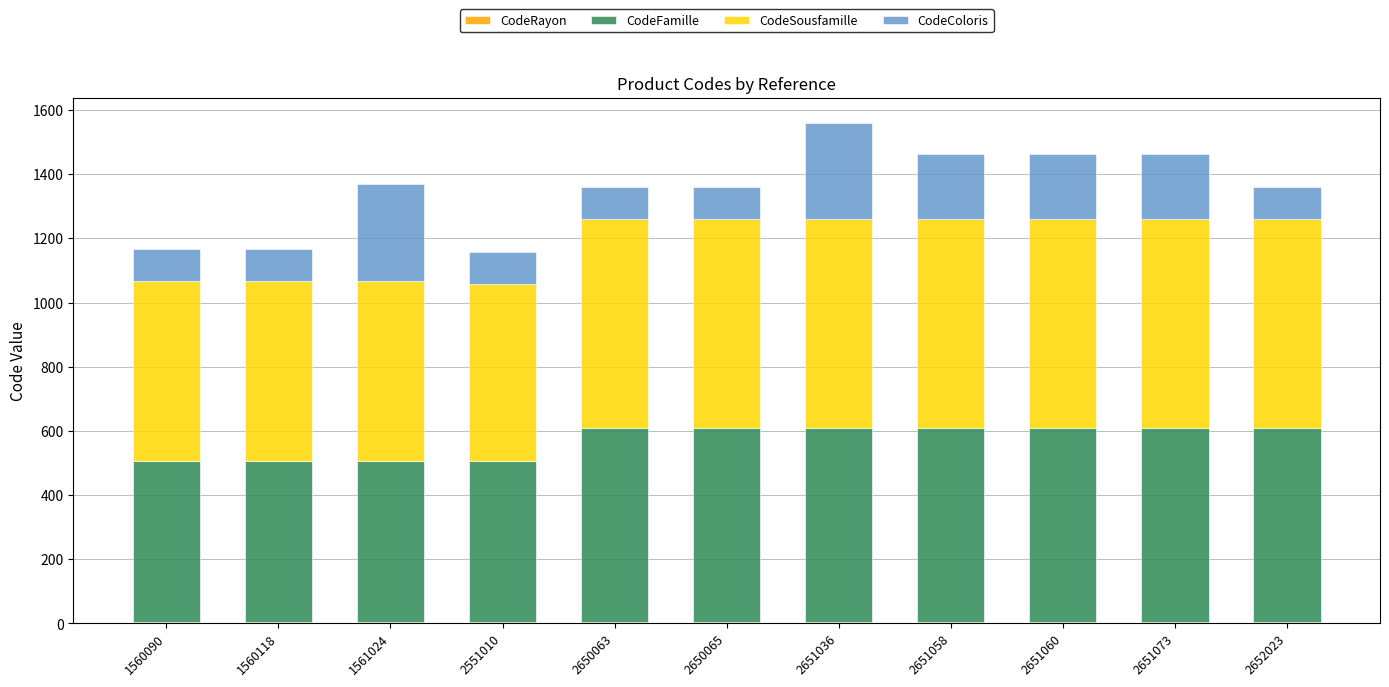

Count the number of data series in this chart.

4